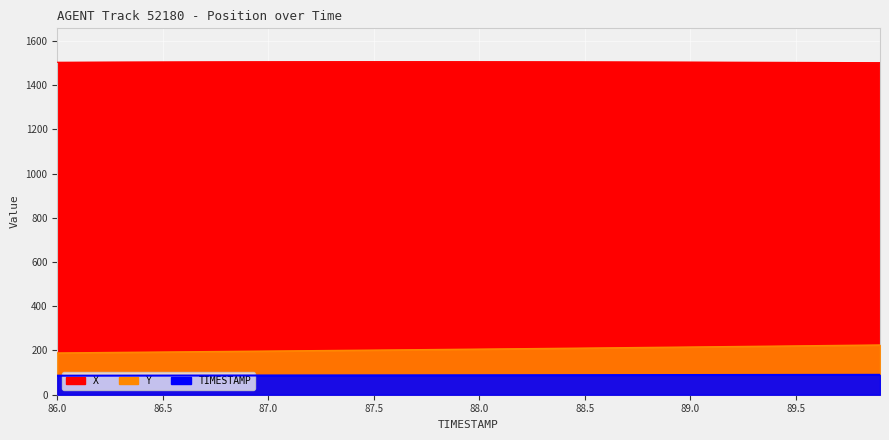

What is the total value across all series at 88.0?

1799.9